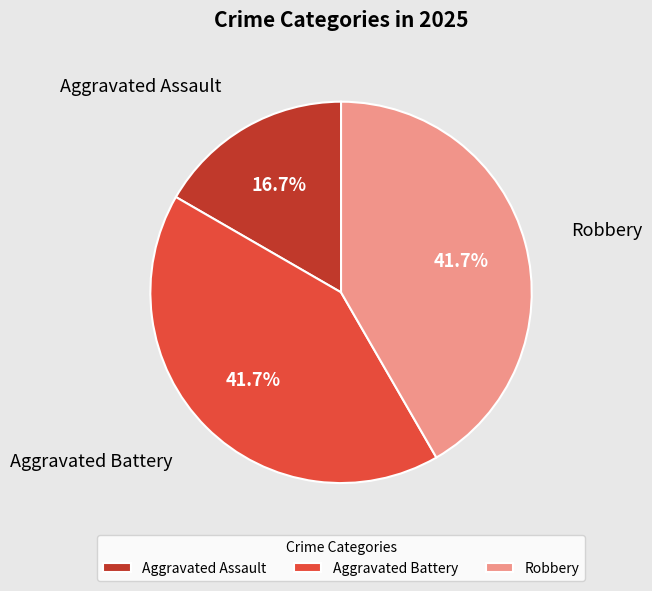

Combined, do Robbery and Aggravated Assault account for over 50%?

Yes